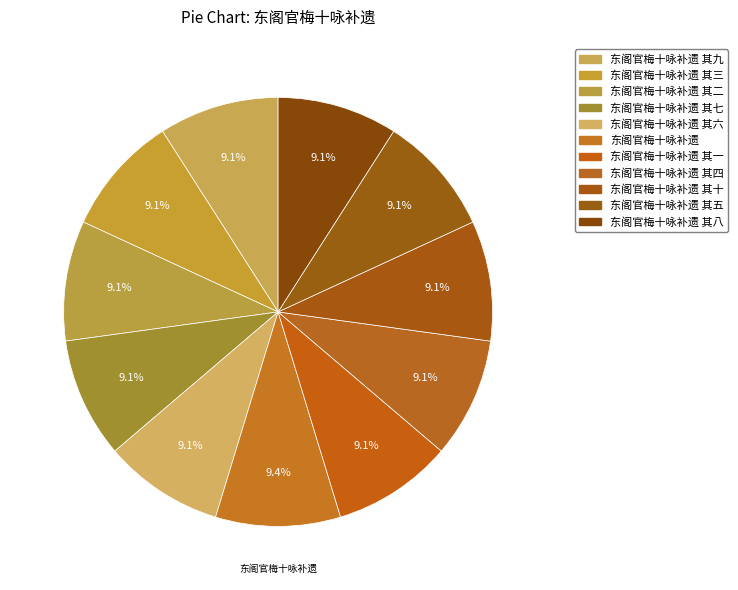

Which slice is the smallest?

东阁官梅十咏补遗 其一